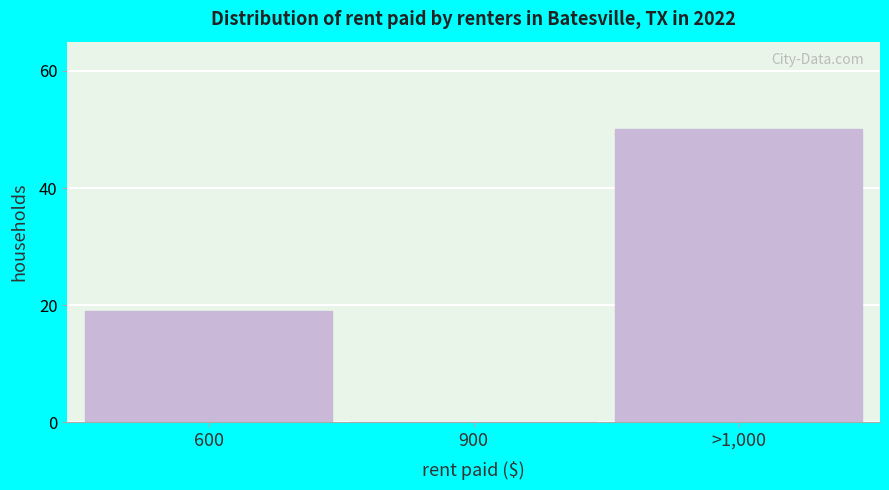

Reading left to right, extract all data points from this chart.

600=19	900=0	>1,000=50